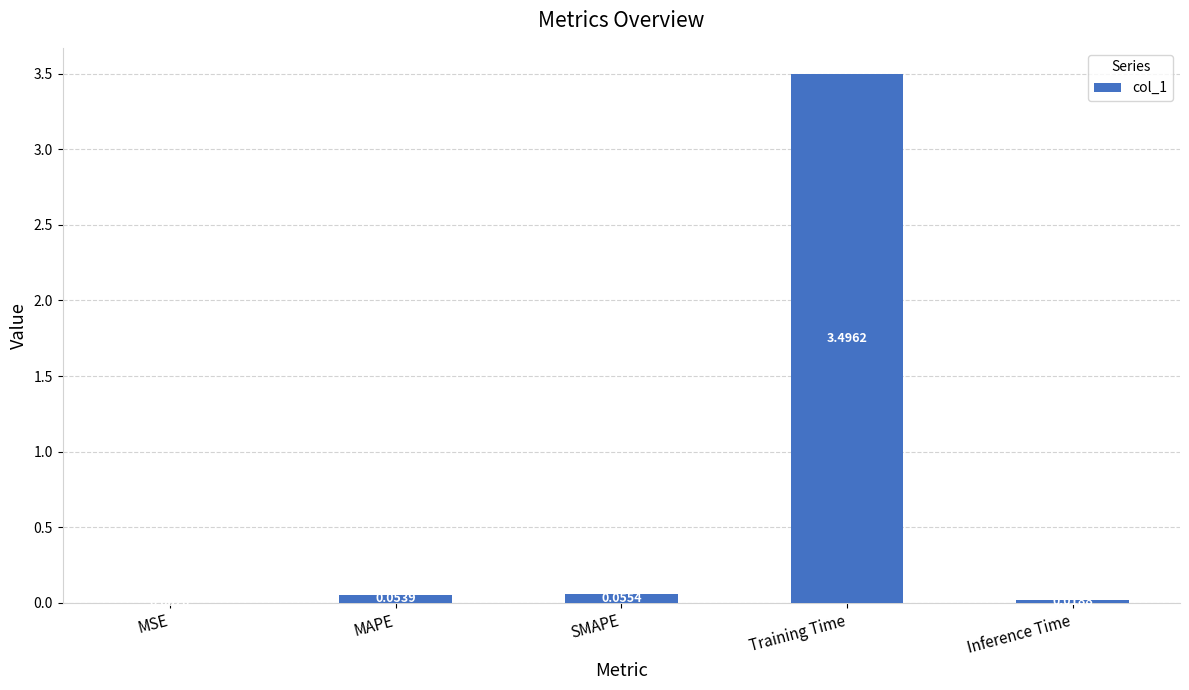

What is the sum of the values at Inference Time and Training Time?

3.5